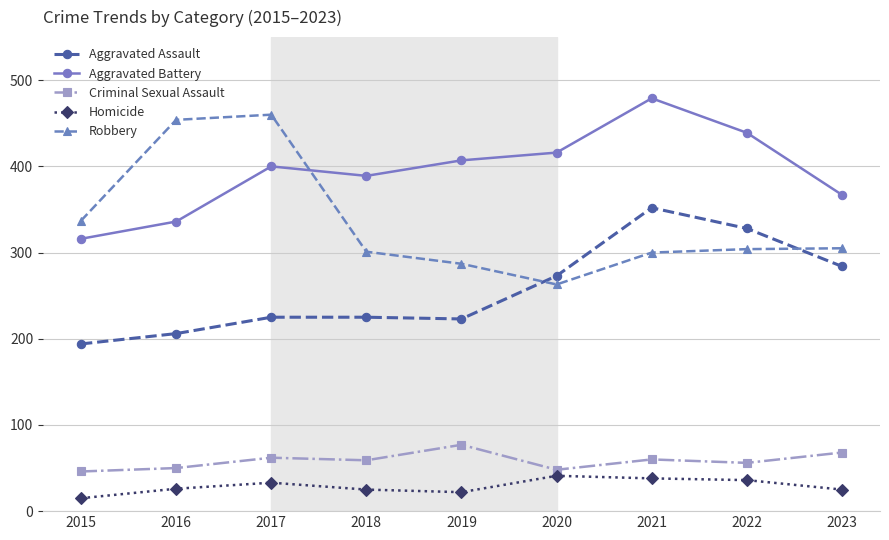

True or false: Aggravated Battery and Homicide intersect in this chart.

False